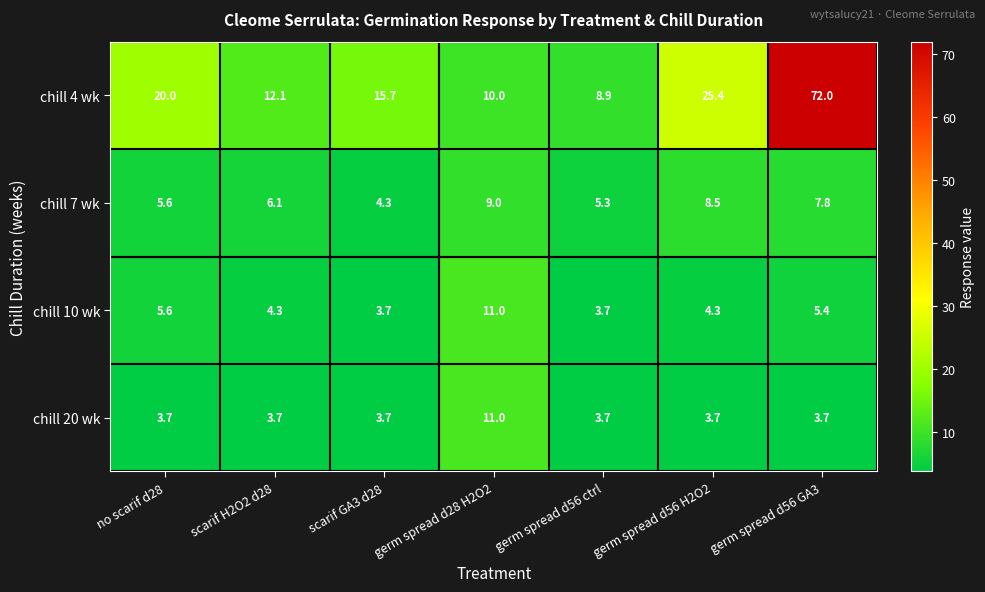

What is the difference between the chill 4 wk values at germ spread d56 H2O2 and germ spread d28 H2O2?

15.4